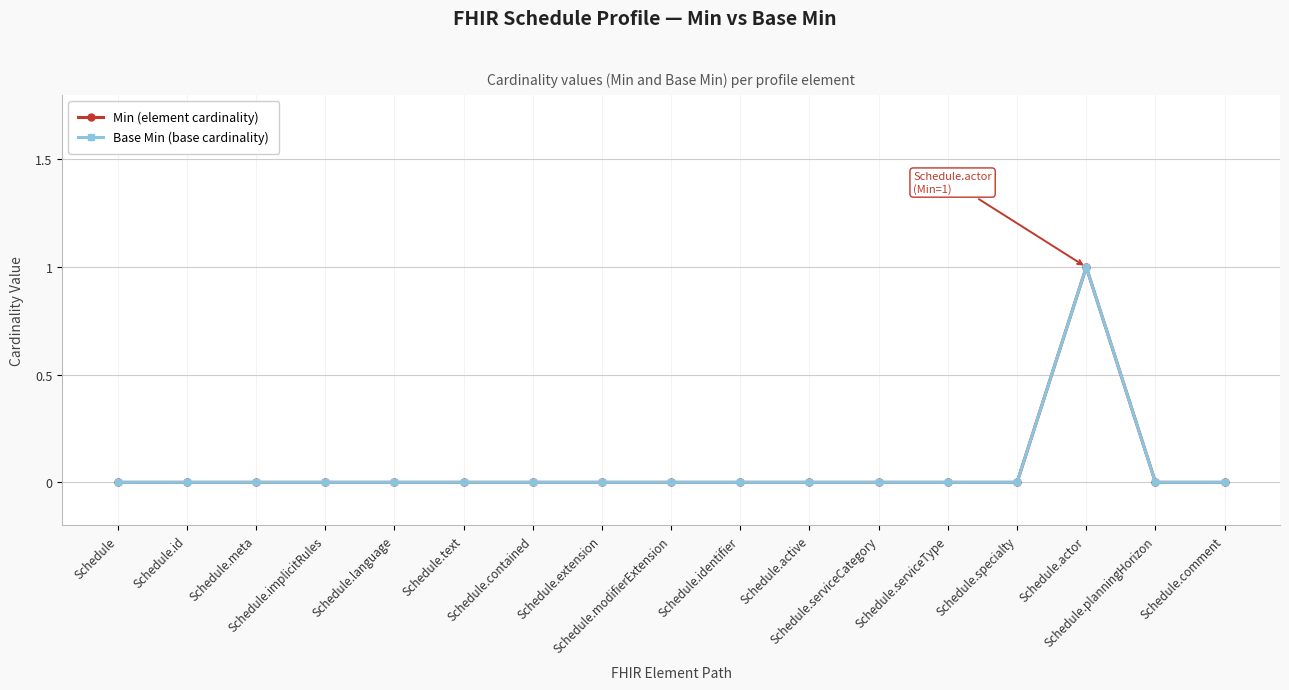

The value of Min (element cardinality) at Schedule.specialty is 0. True or false?

True